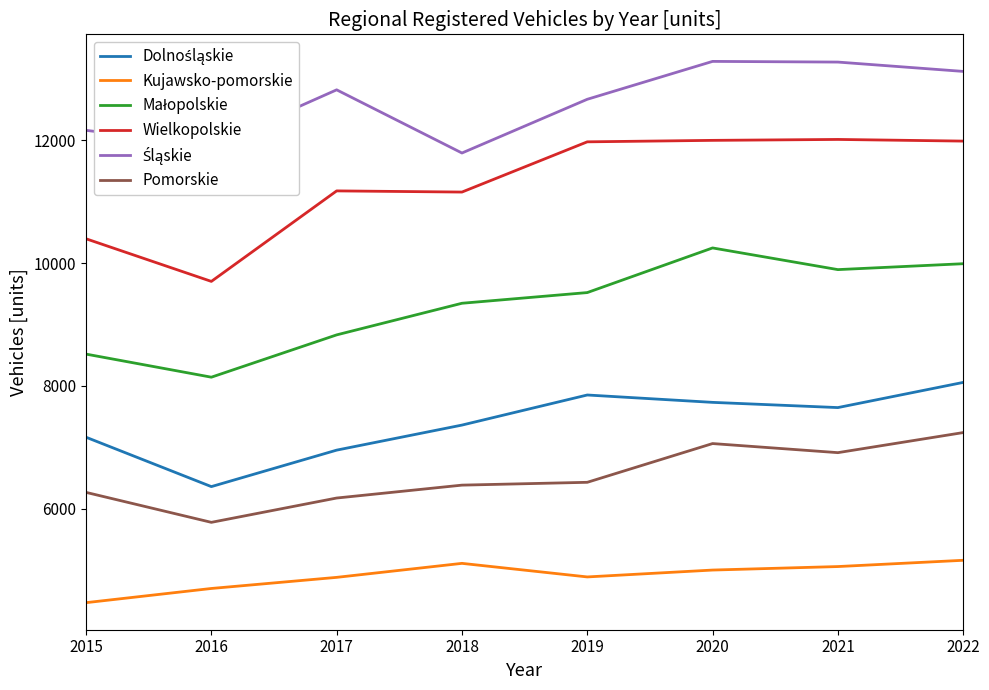

Is the value of Wielkopolskie at 2020 greater than the value of Pomorskie at 2021?

Yes